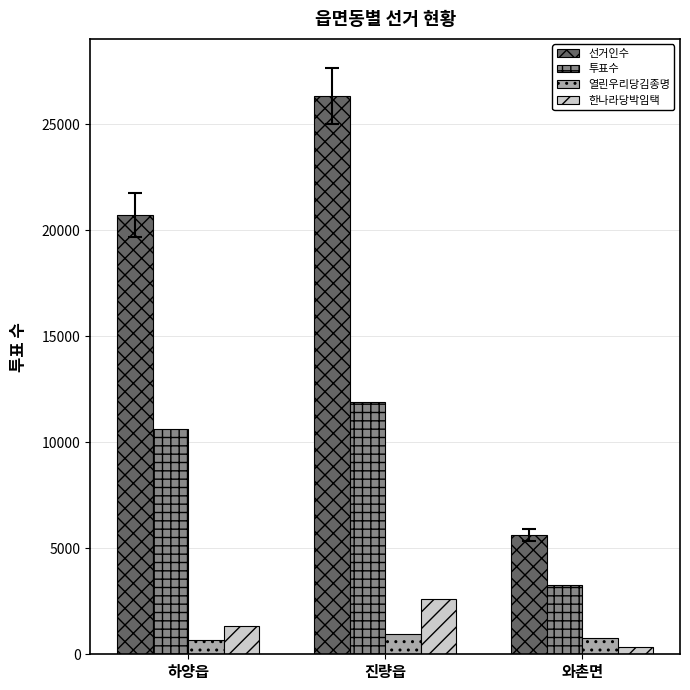

How many 열린우리당김종명 values are between 670 and 966?

3